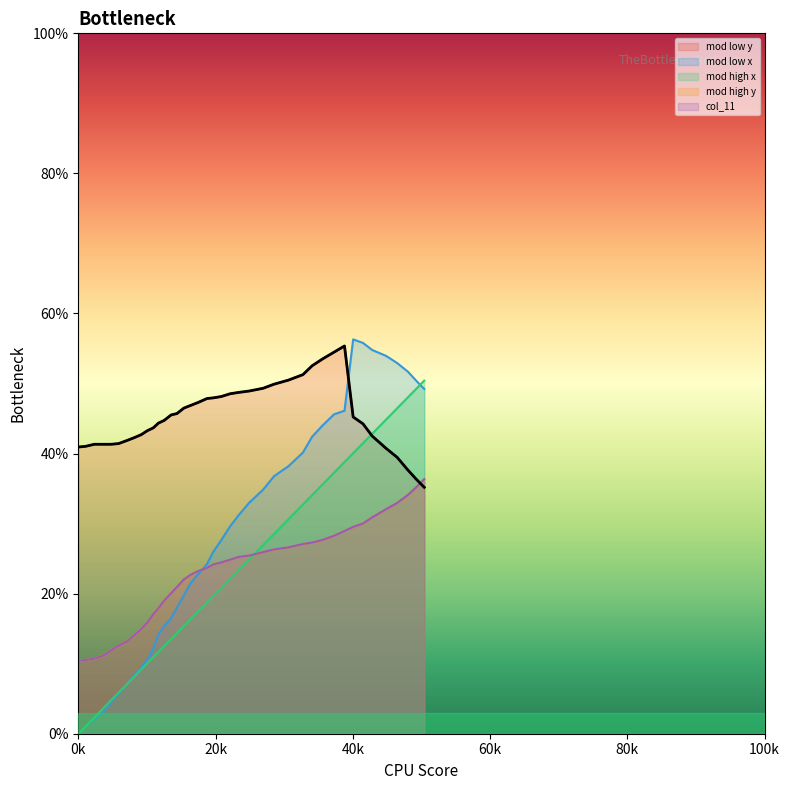

Which series has the widest spread of values?

mod low x